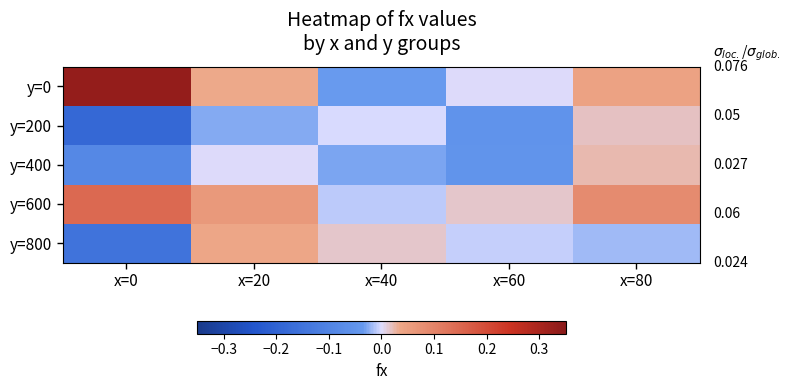

How many categories are shown in the chart?

5